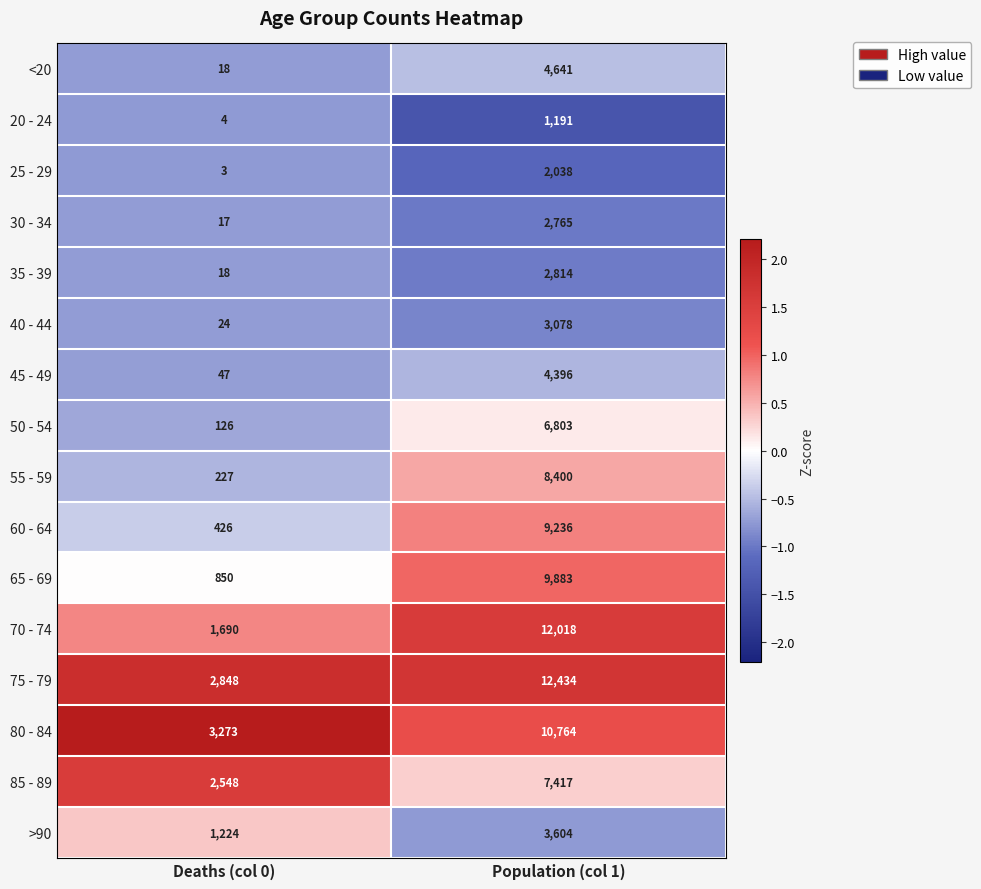

Read the 20 - 24 value at Population (col 1), to the nearest 10.

1190